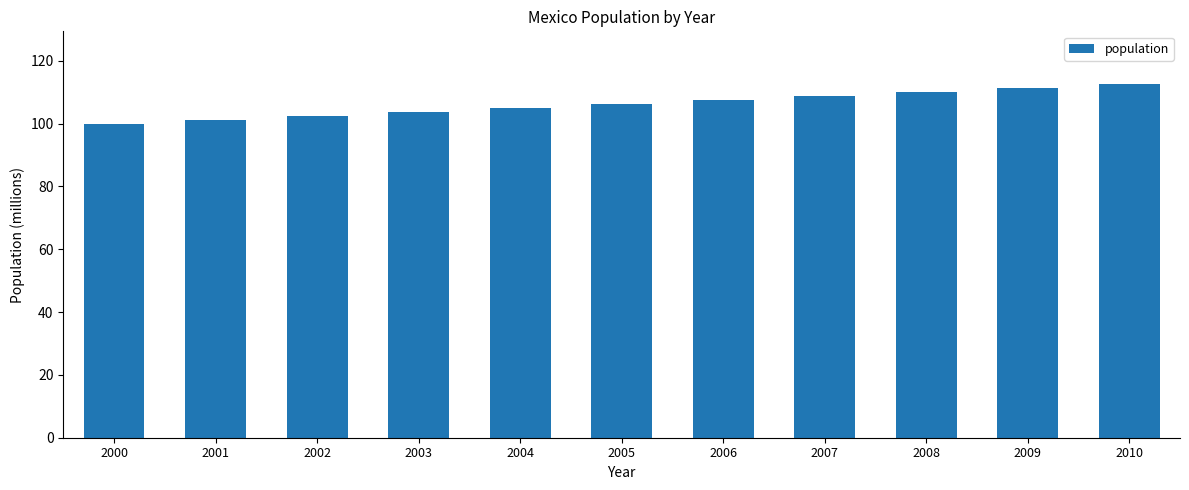

The value at 2001 is 101.2. True or false?

True